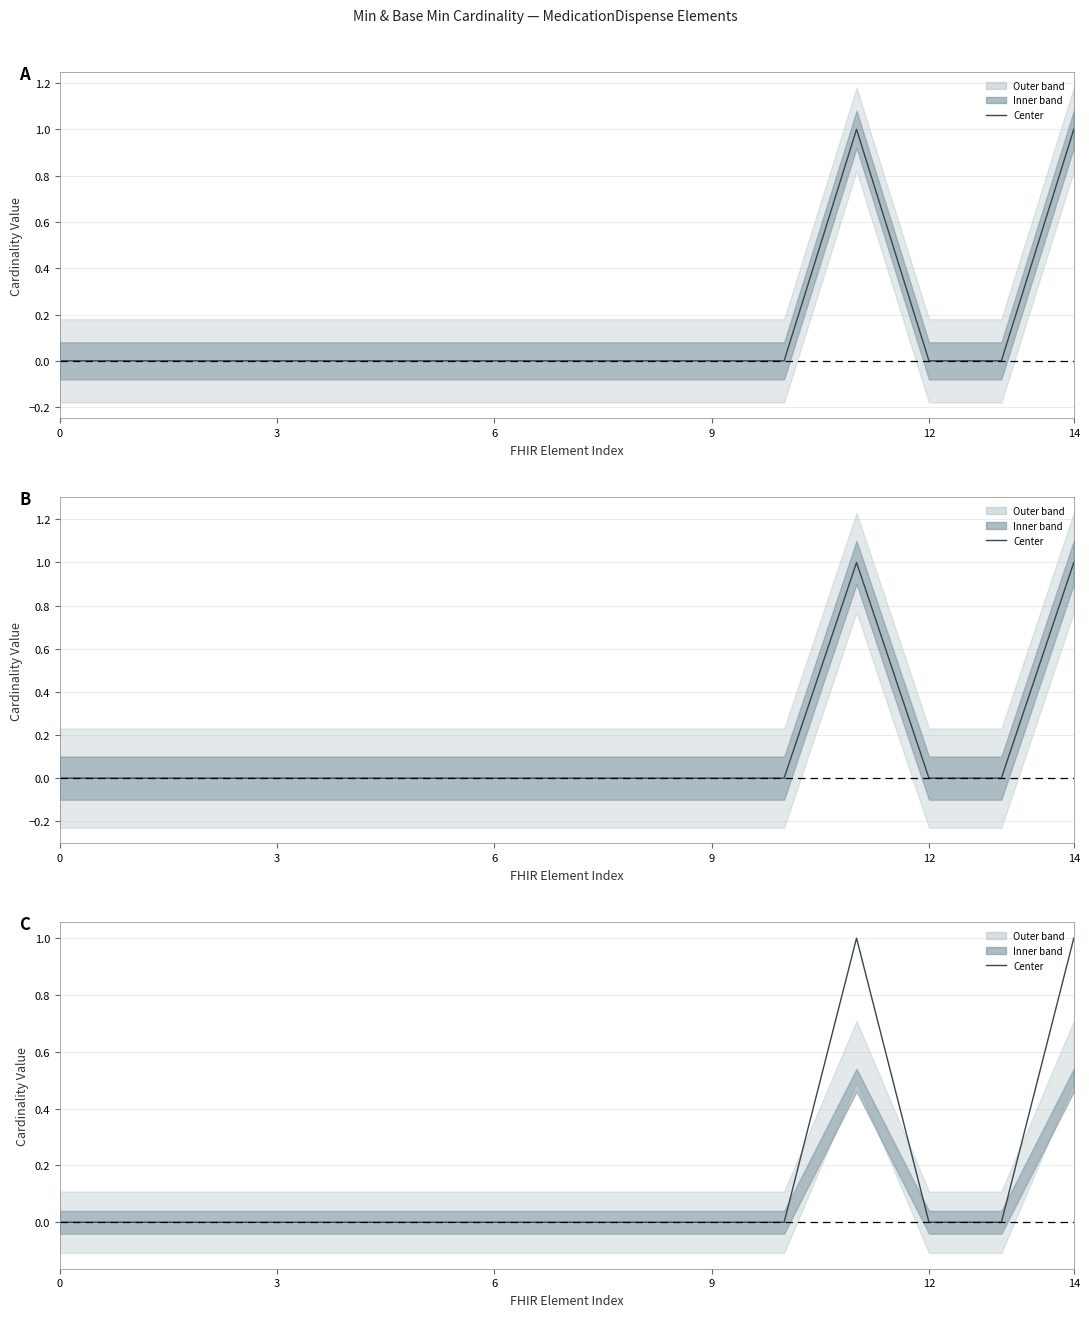

How many categories are shown in the chart?

15